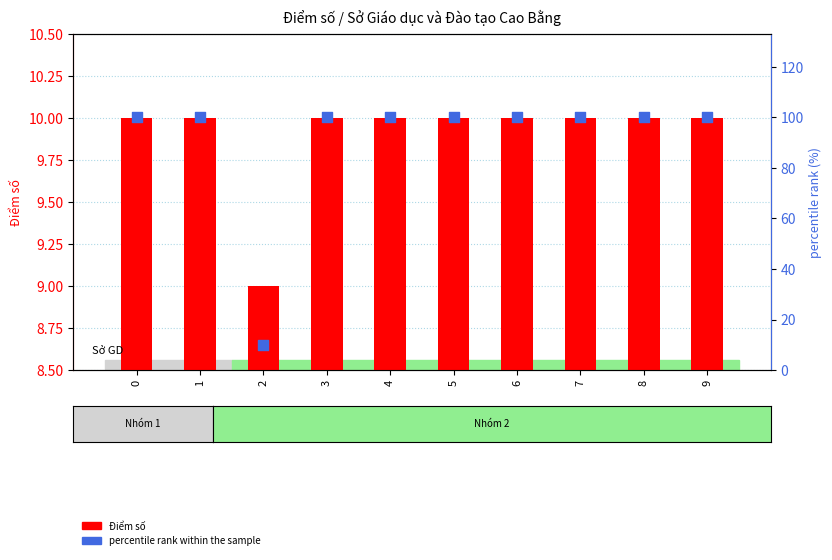

Which series reaches the maximum Y coordinate?

percentile rank within the sample